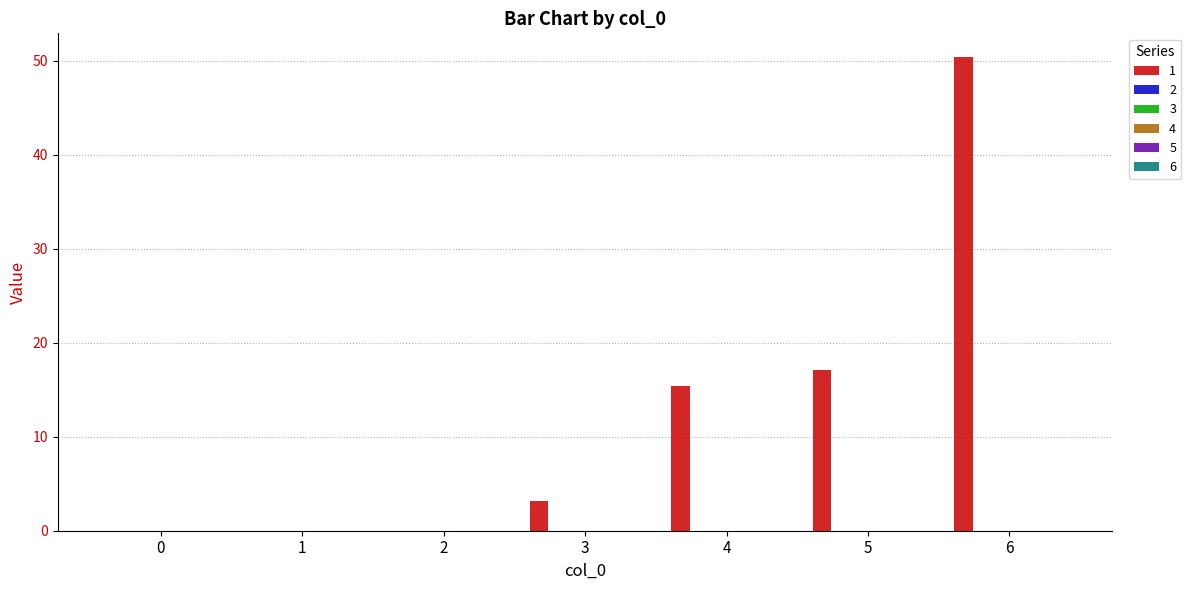

What is the maximum value shown in the chart?

50.4